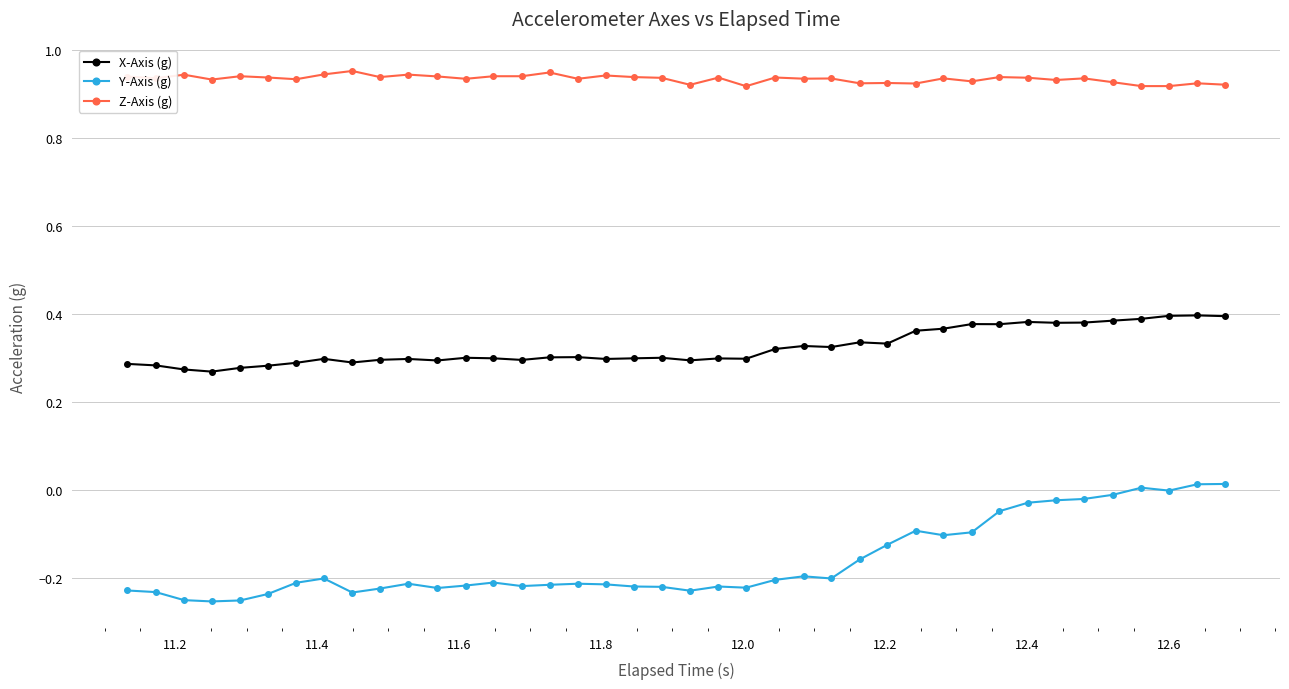

True or false: X-Axis (g) and Z-Axis (g) intersect in this chart.

False